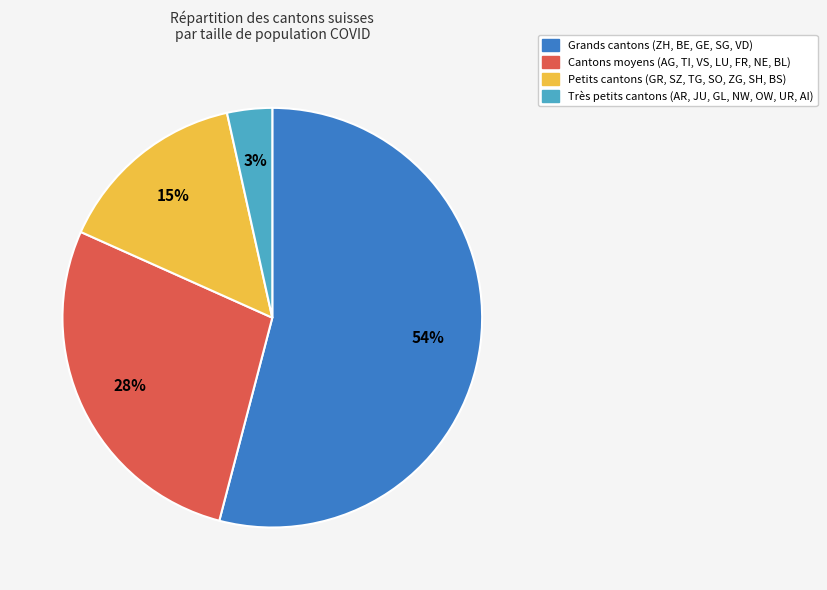

To the nearest percent, what is the average slice percentage?

25%